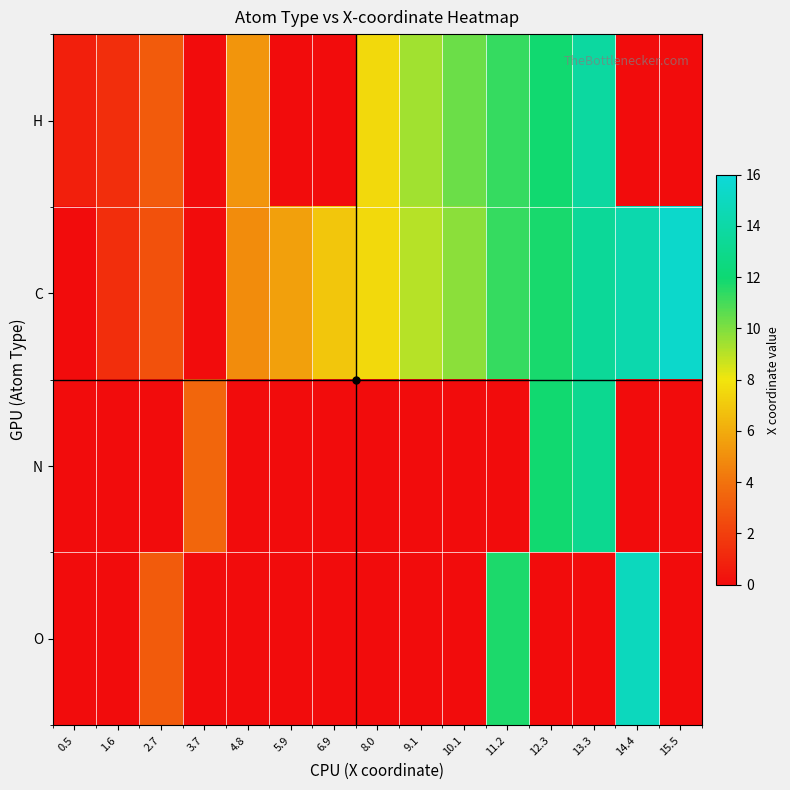

How many data points does each series have?

15